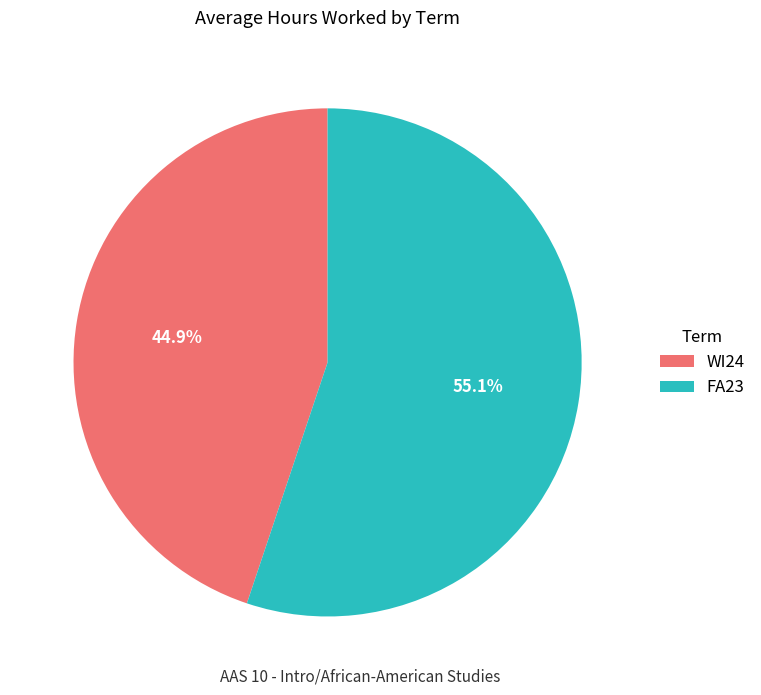

Is there any slice that represents more than half of the pie?

Yes